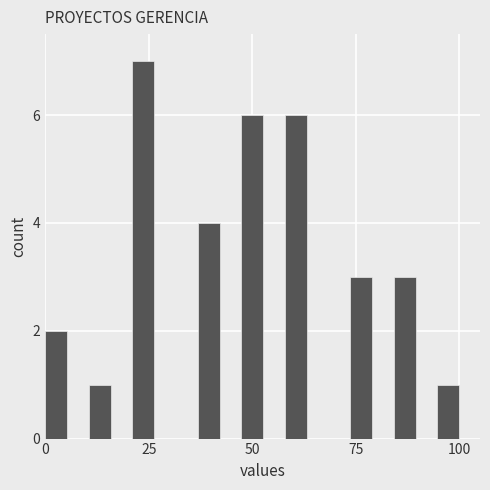

Read against the x-axis, roughly where is the centre of the tallest bar?

25